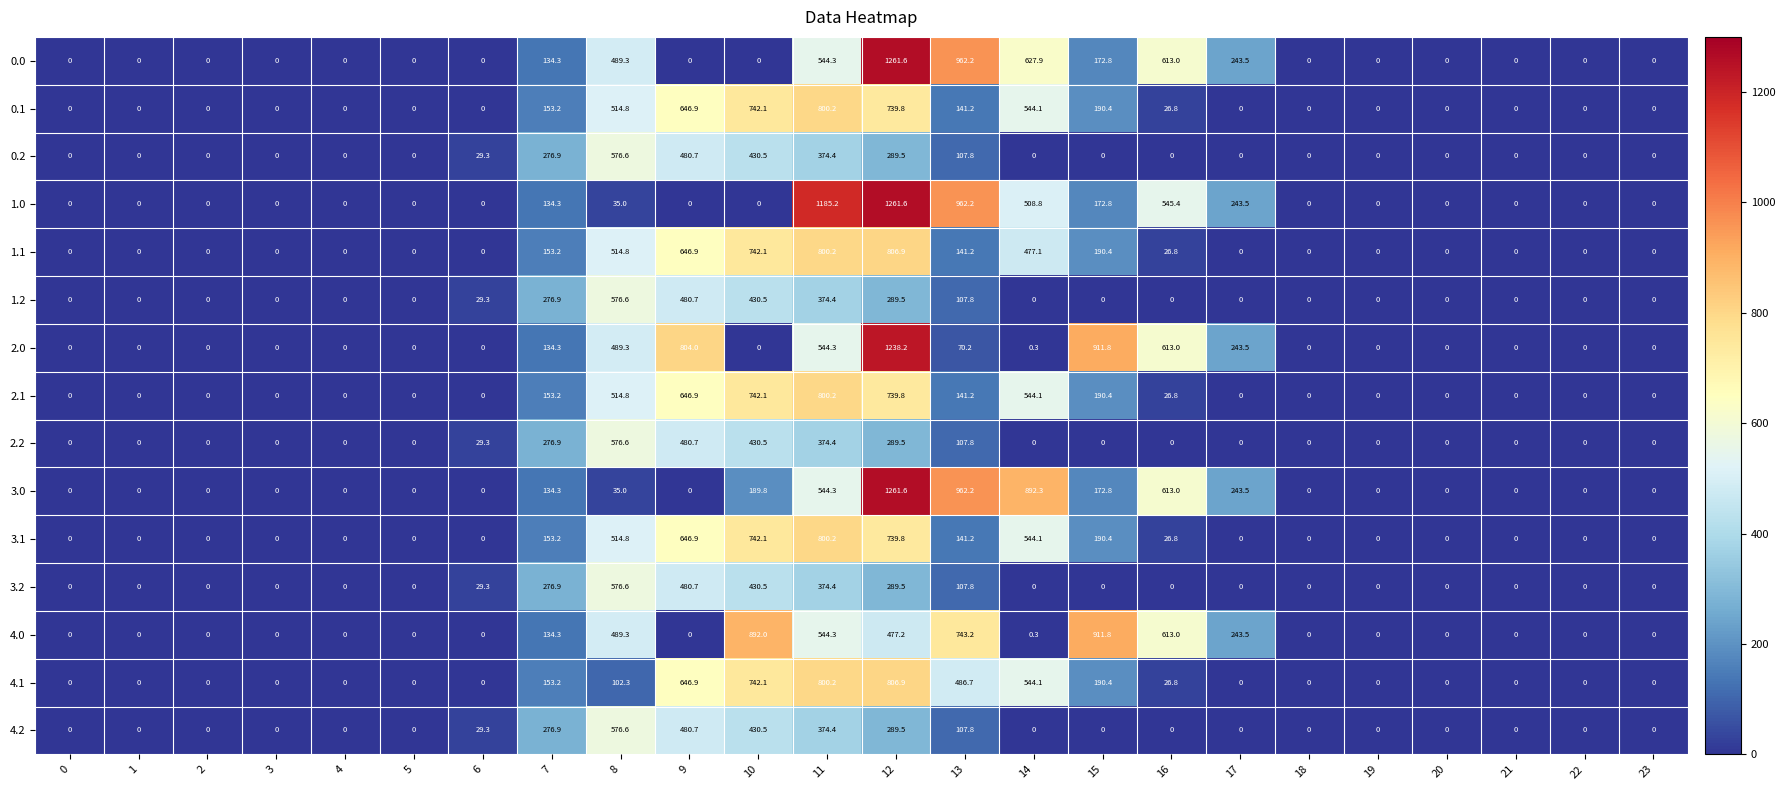

What is the sum of all 4.1 values?

4499.6